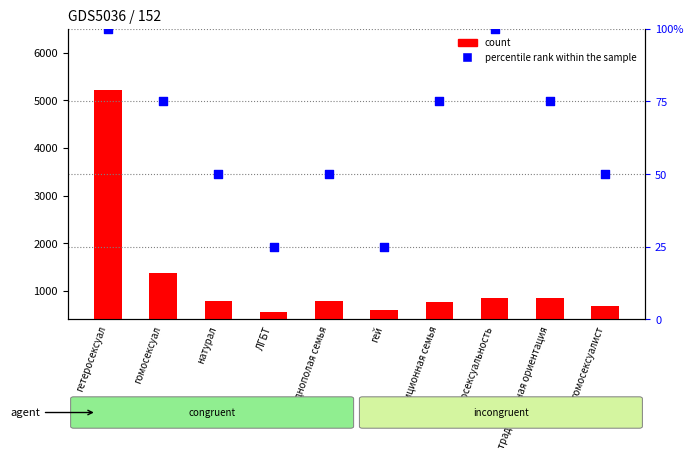

Which series contains the highest Y value?

count